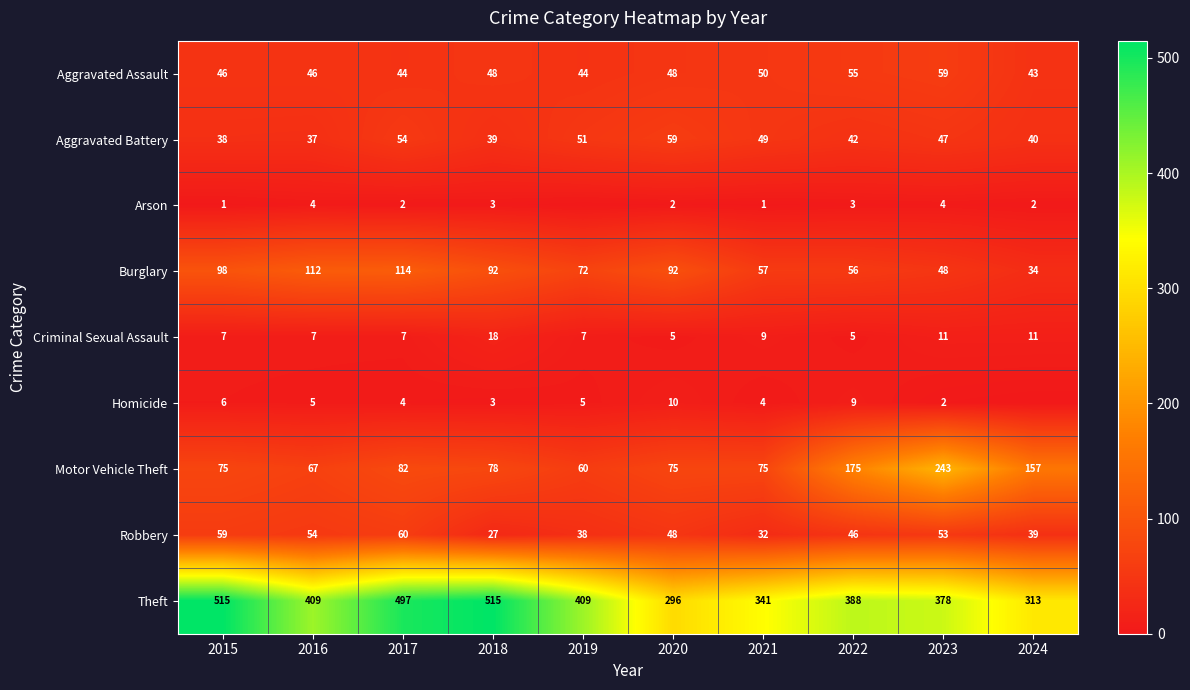

The Aggravated Assault series shows 72 at 2016. True or false?

False